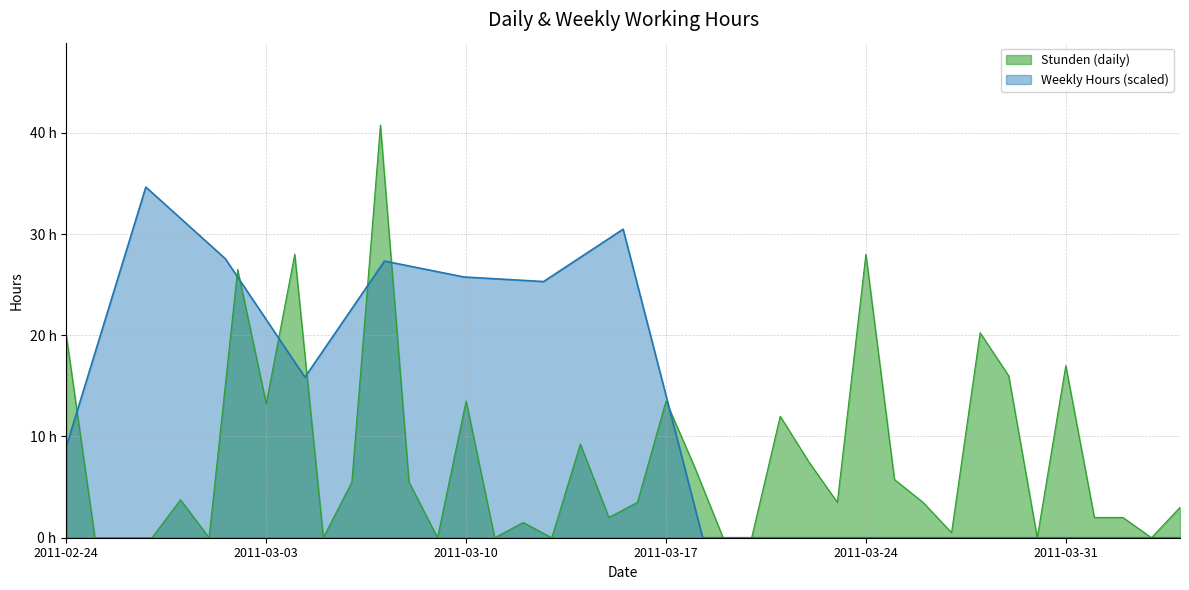

How many categories are shown in the chart?

40